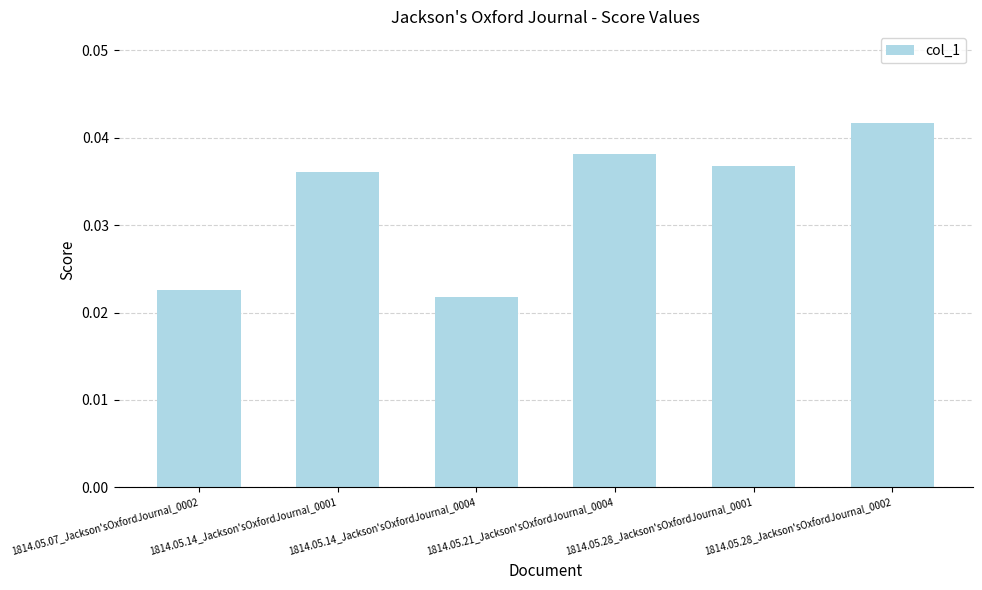

What is the label of the 5th bar from the left?

1814.05.28_Jackson'sOxfordJournal_0001